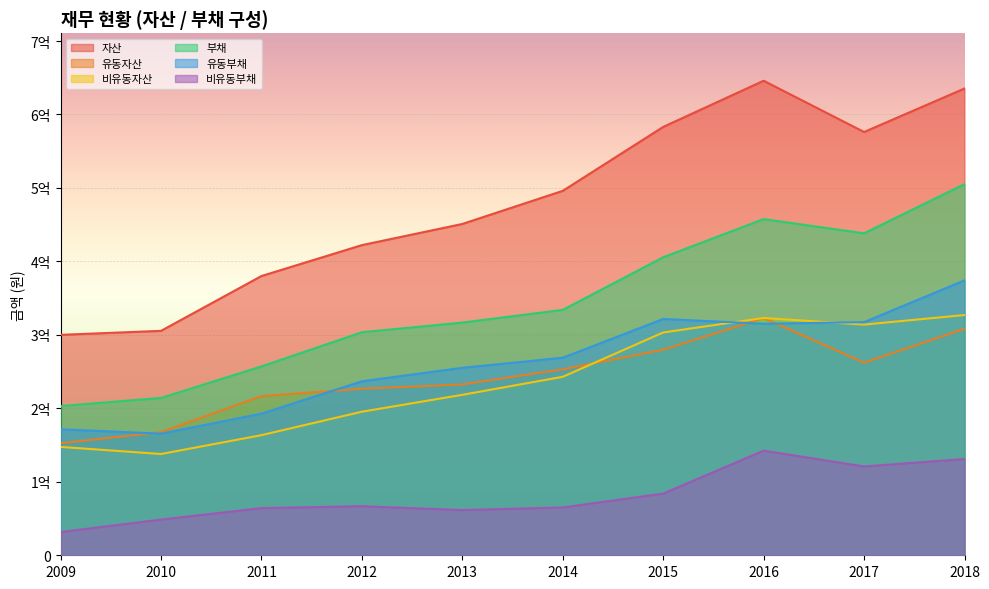

Does the chart display data point markers on the line(s)?

No